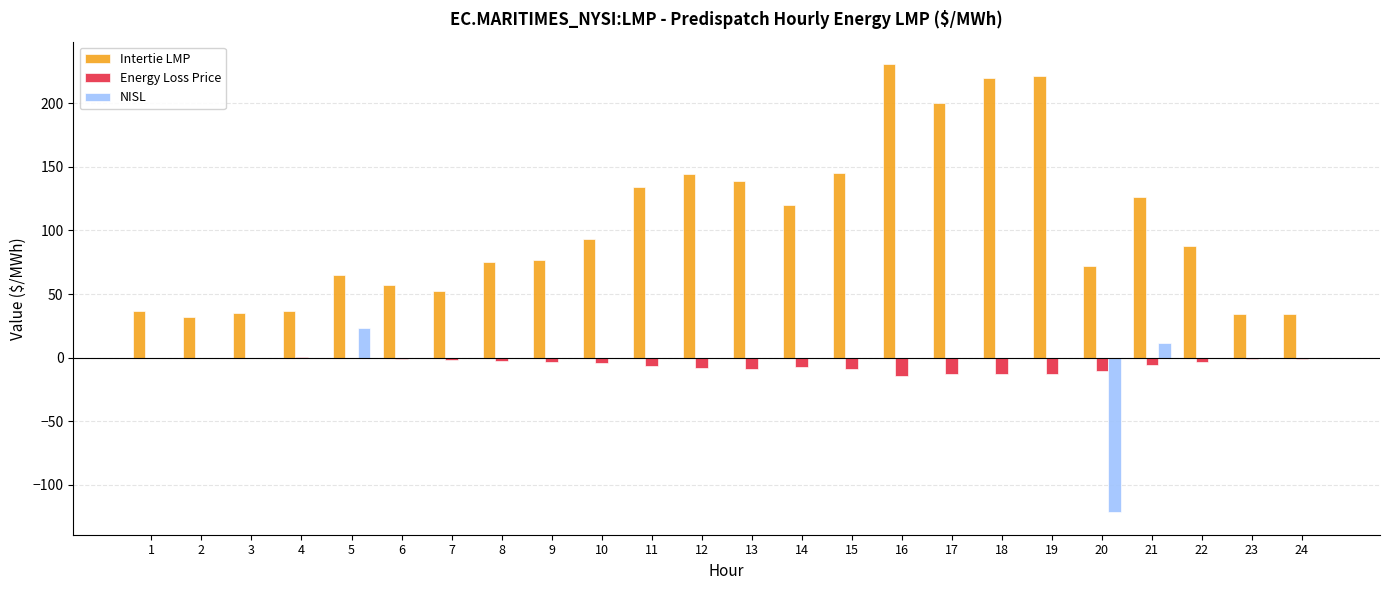

How many categories are shown in the chart?

24